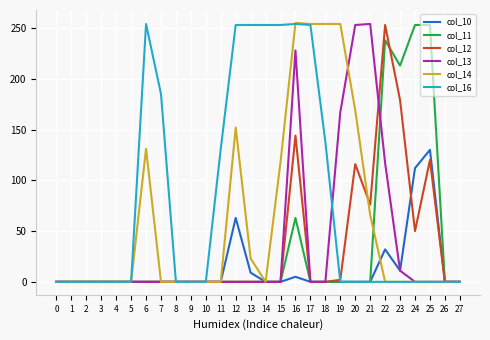

Which series changed the most between 25 and 26?

col_11